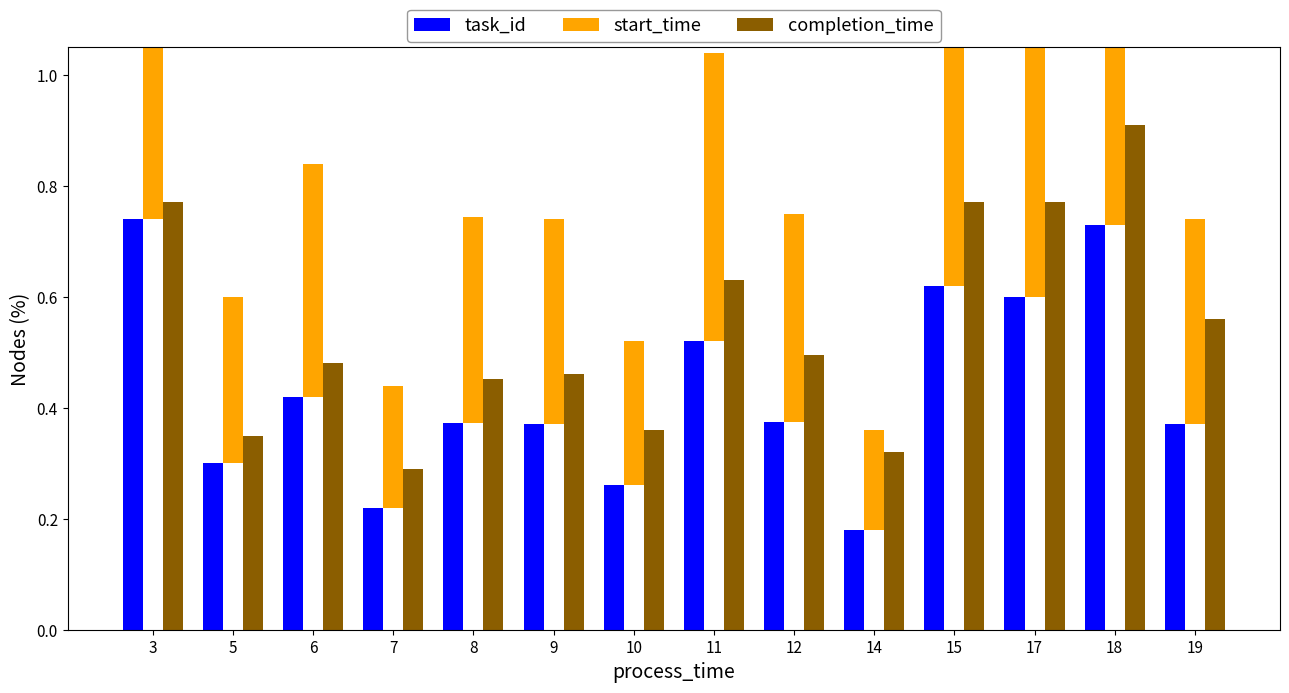

What is the difference between the highest and lowest values at 9?

0.1